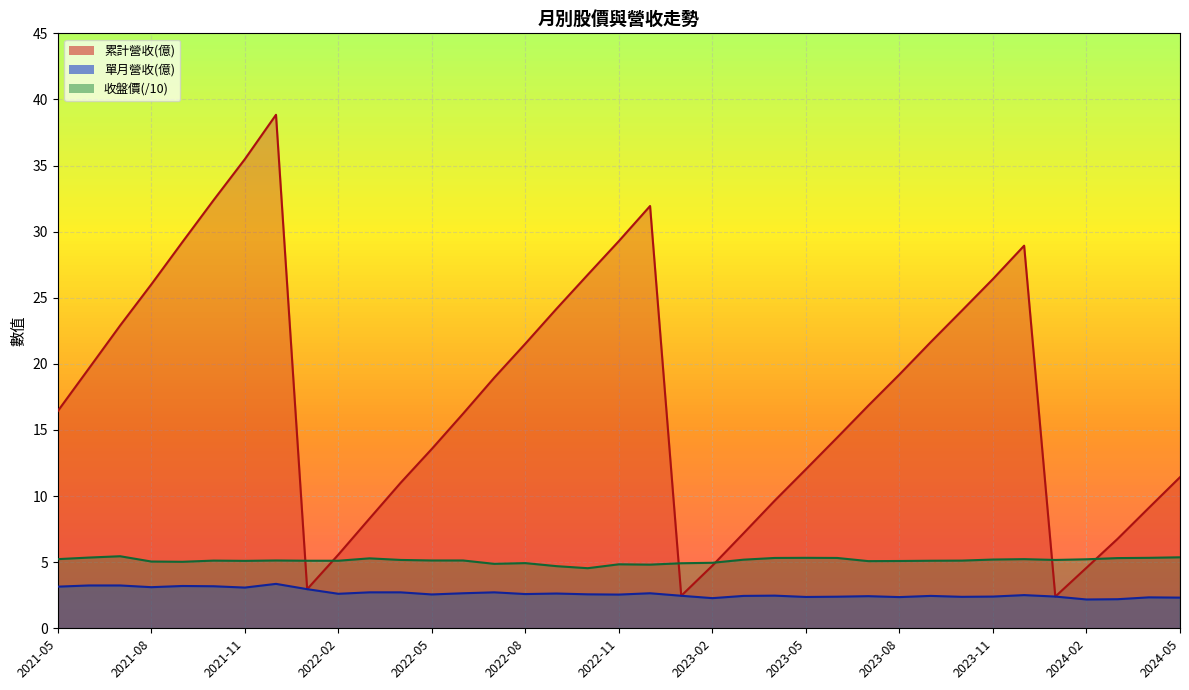

Which has a higher value, 2022-11 or 2022-06?

2022-11